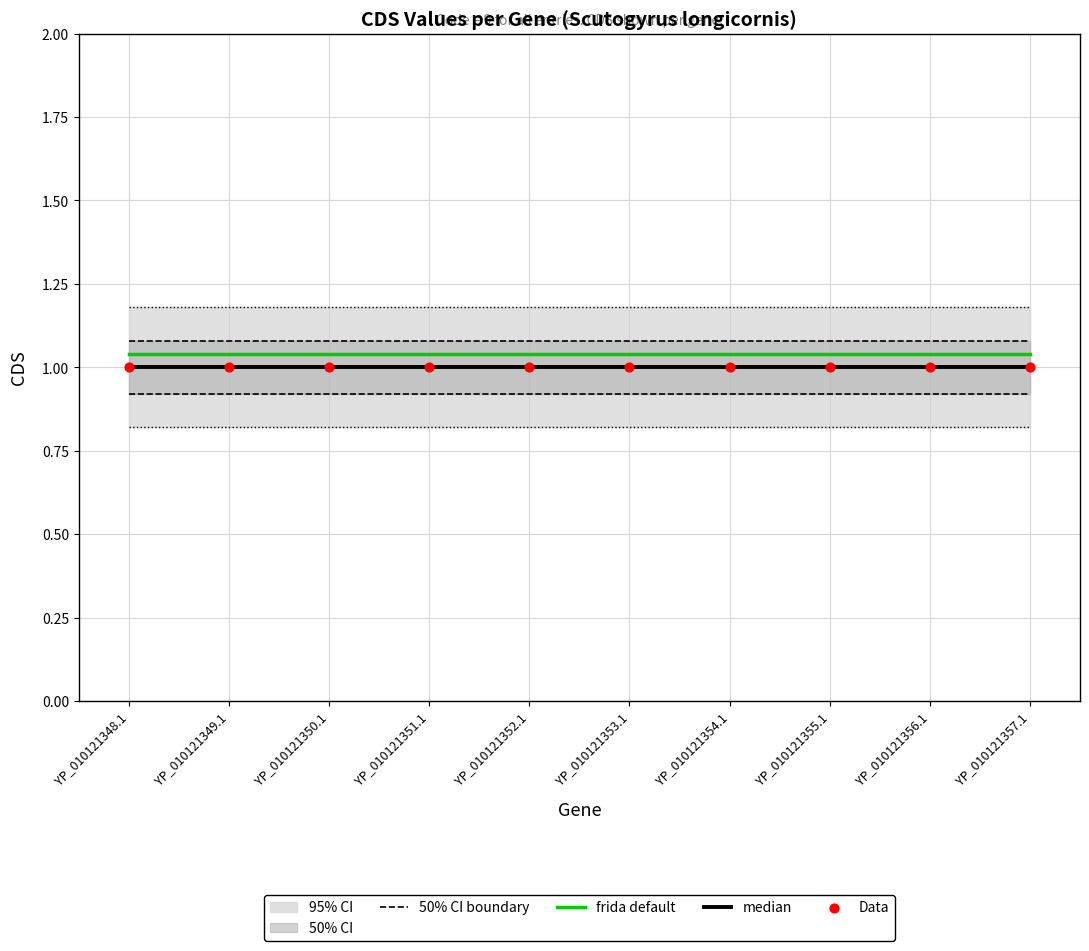

True or false: frida default and 50% CI boundary cross at least once.

False